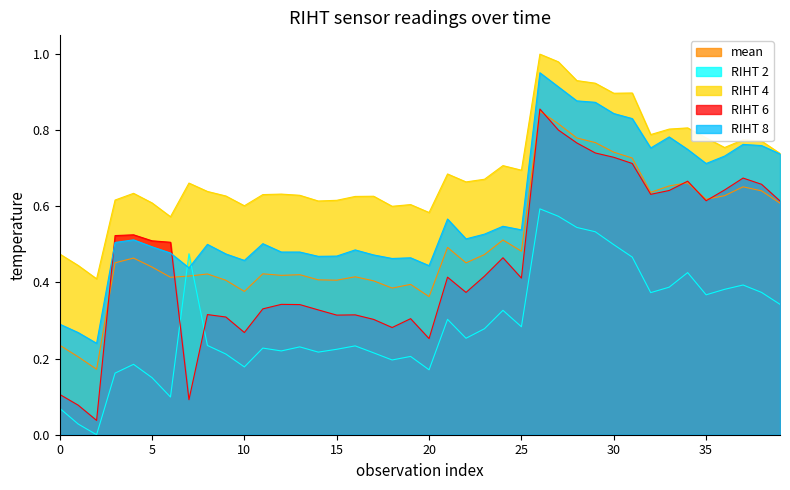

The RIHT 2 series shows 0.3 at 30. True or false?

False